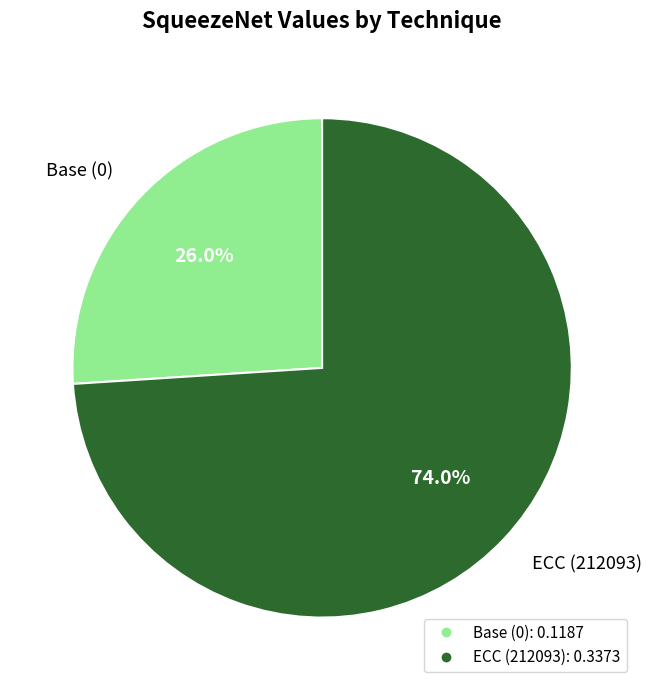

To the nearest percent, what is the difference between the Base (0) and ECC (212093) slice percentages?

48%